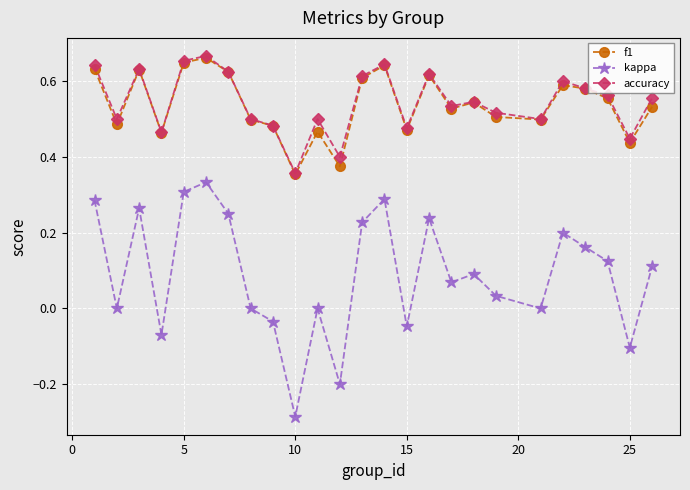

True or false: accuracy has more than 2 points higher than both neighbors.

True